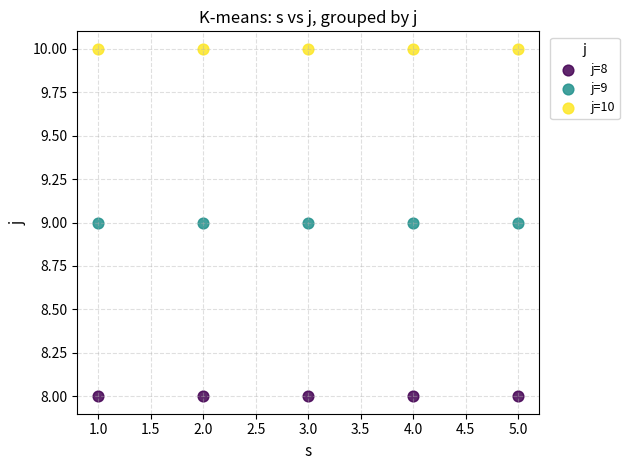

Which series contains the lowest Y value?

j=8